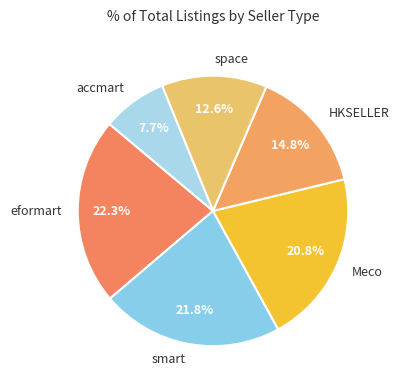

Is the sum of eformart and accmart greater than half?

No